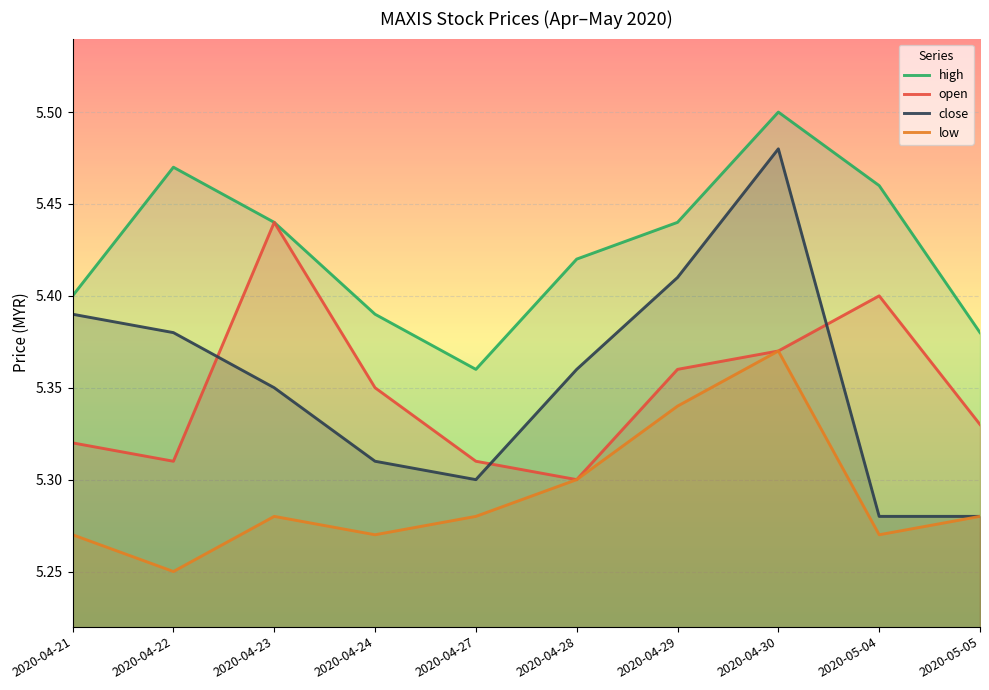

What are all the series names shown in the legend?

high, open, close, low